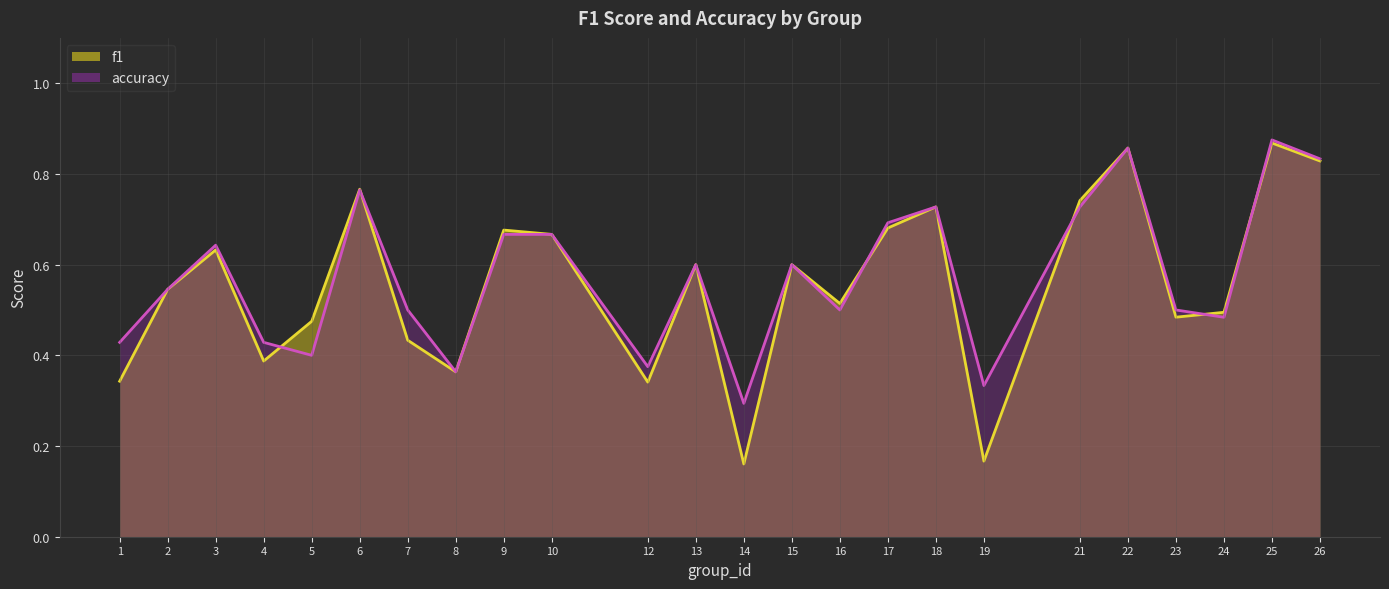

True or false: f1 has a value of 0.3 at 13.

False